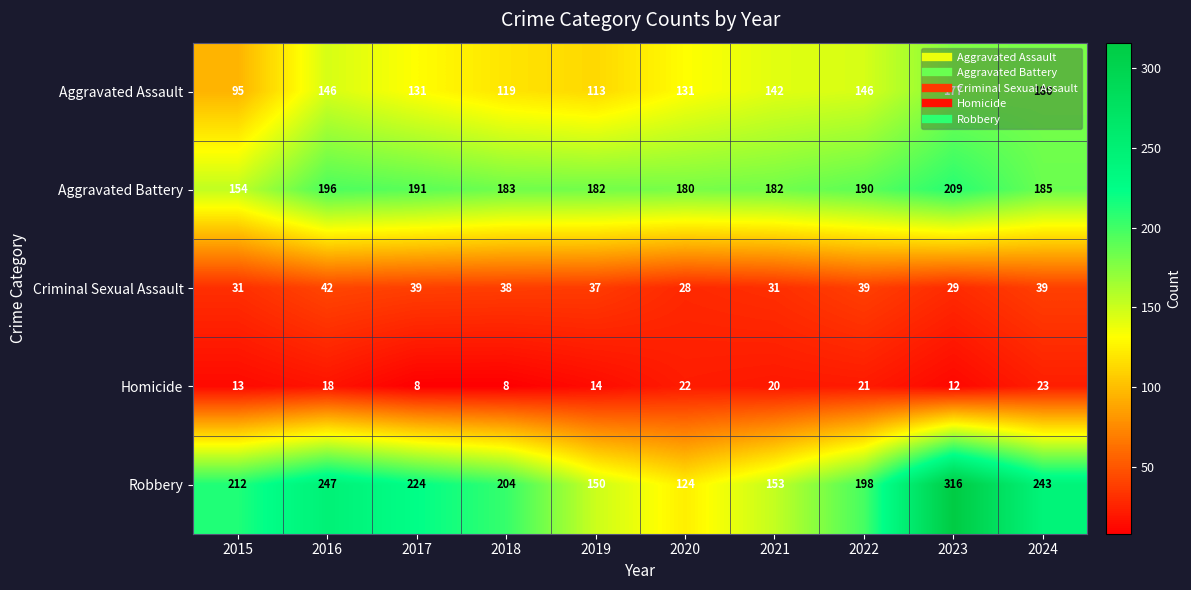

What value does the Homicide series have at 2018, to the nearest 5?

10